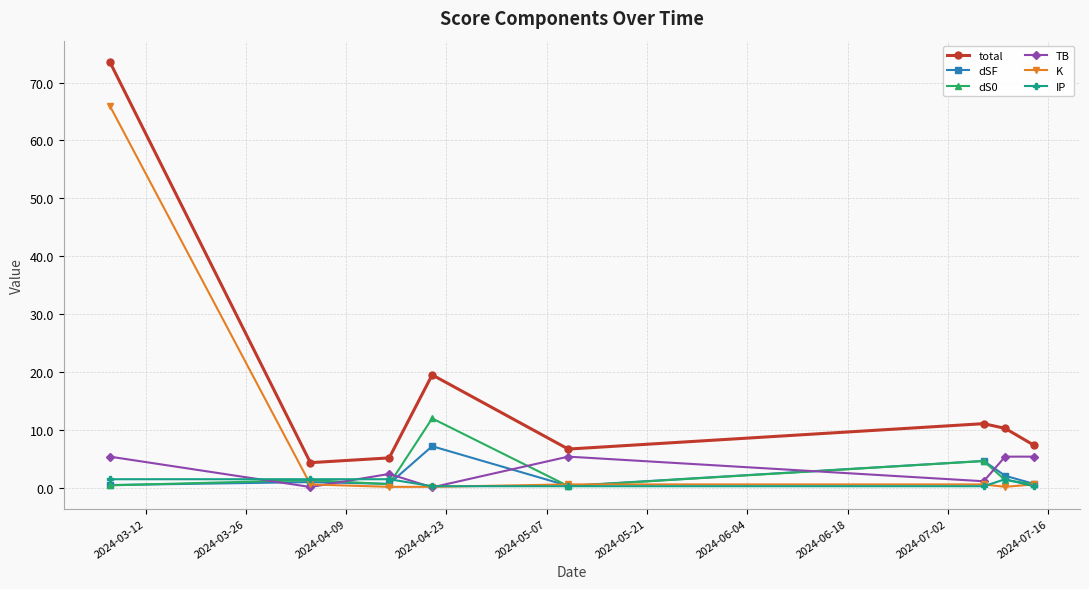

True or false: total and K intersect in this chart.

False